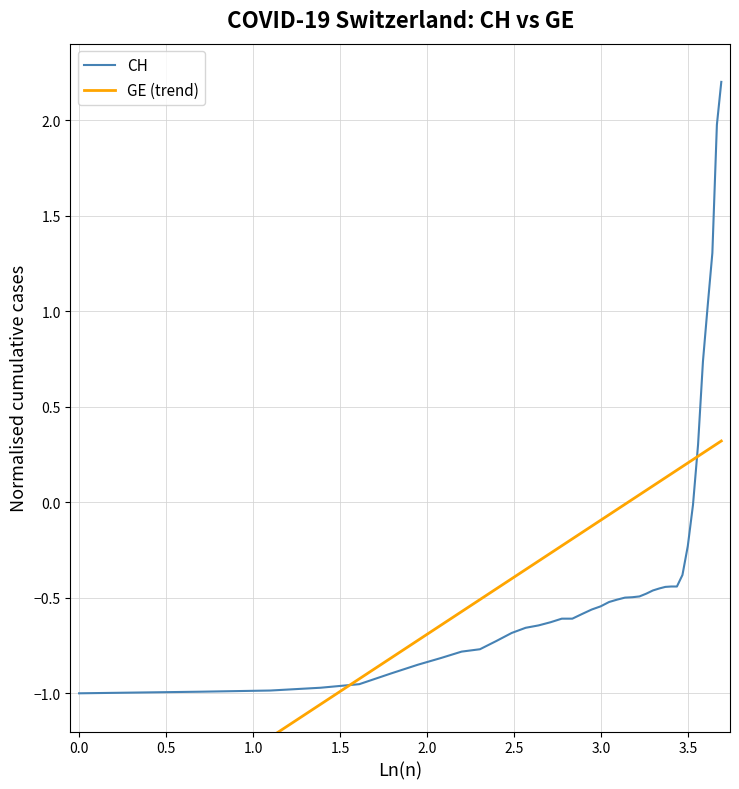

What is the maximum value for CH?

2.2